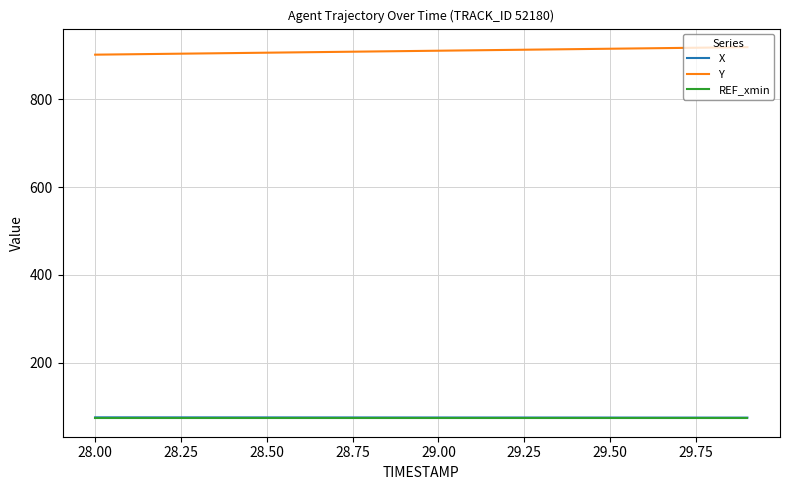

True or false: X and Y cross at least once.

False